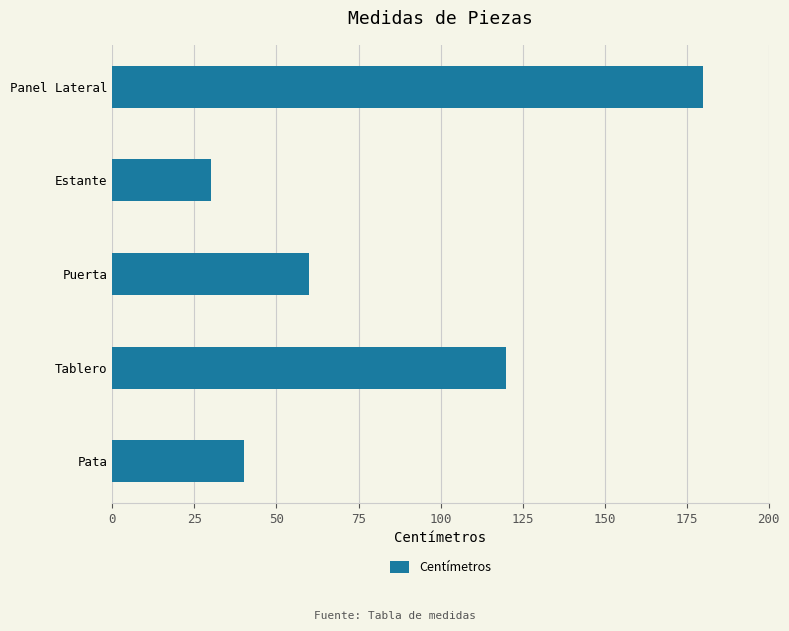

Does the chart contain any negative values?

No